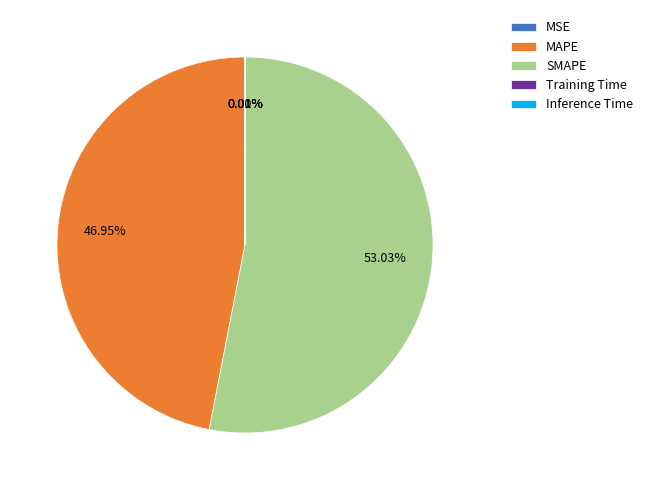

Combined, do SMAPE and MAPE account for over 50%?

Yes